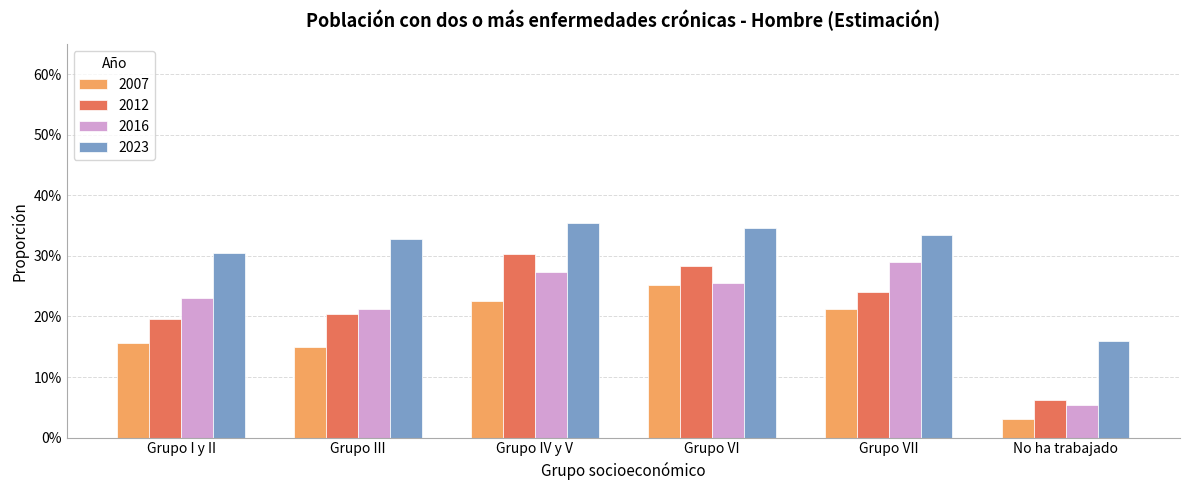

What position from the left is Grupo VI?

4